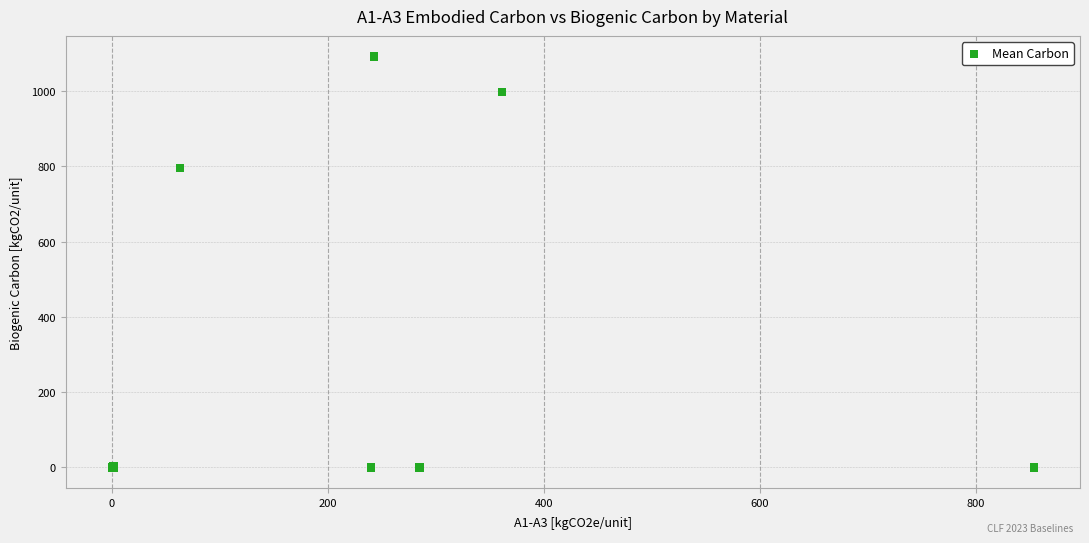

What Y value in the scatter plot is closest to 546?

795.0